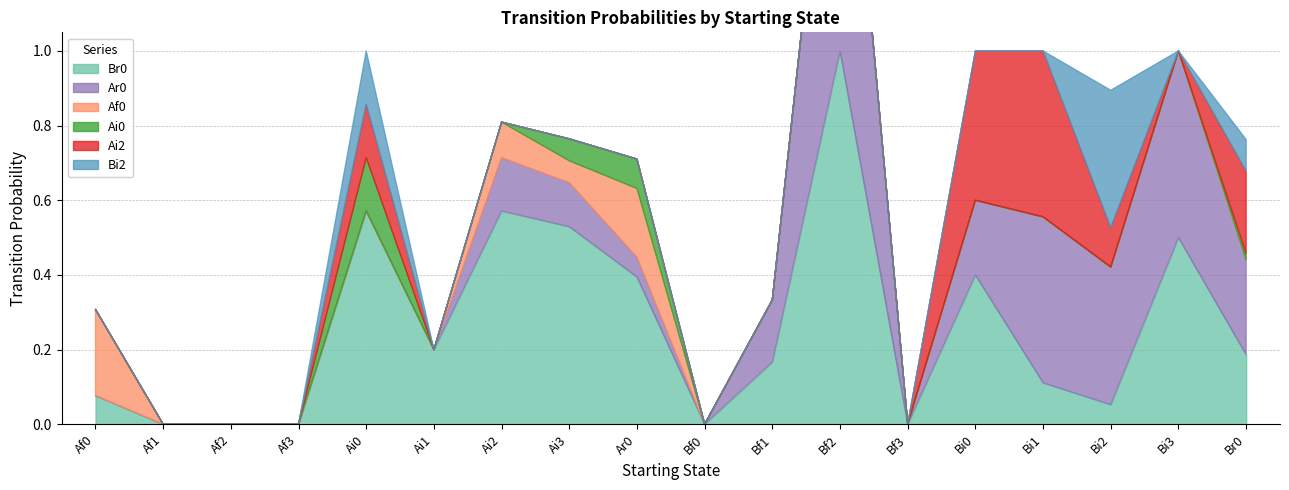

What is the approximate value of Ar0 at Bf1?

0.2